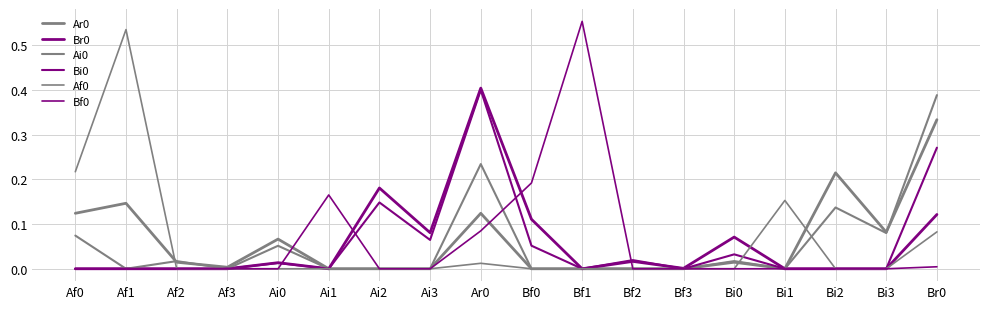

Which series has the largest total across all categories?

Ar0